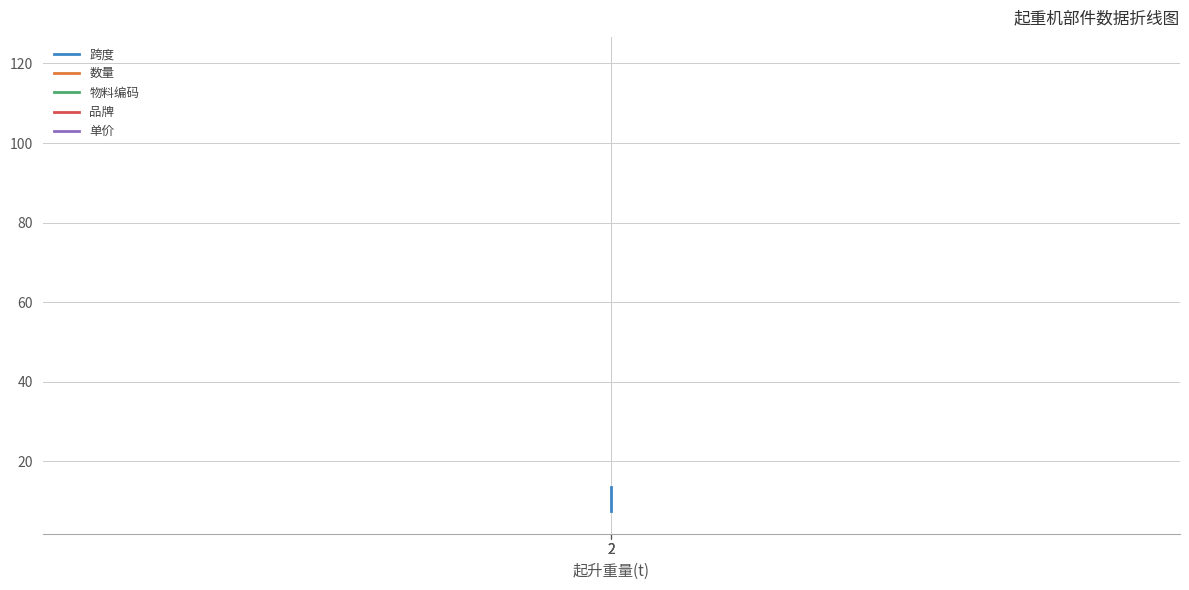

At which category is the sum across all series the highest?

2